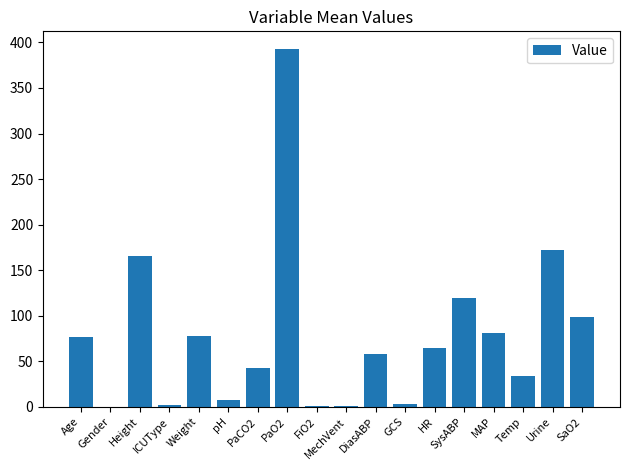

What is the maximum value shown in the chart?

392.5